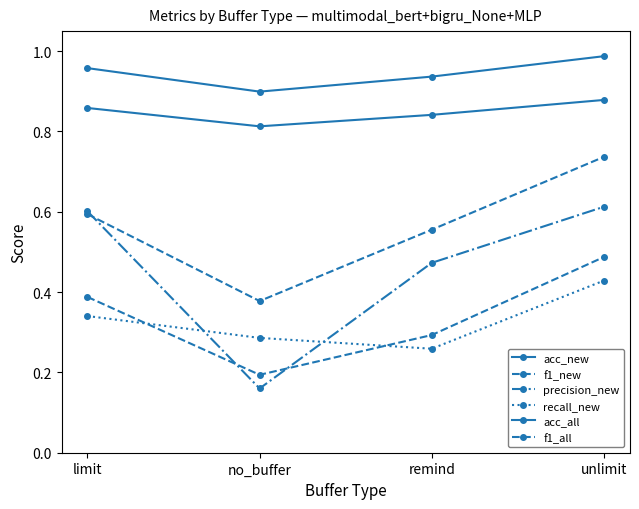

At which category does acc_all reach its first local valley?

no_buffer